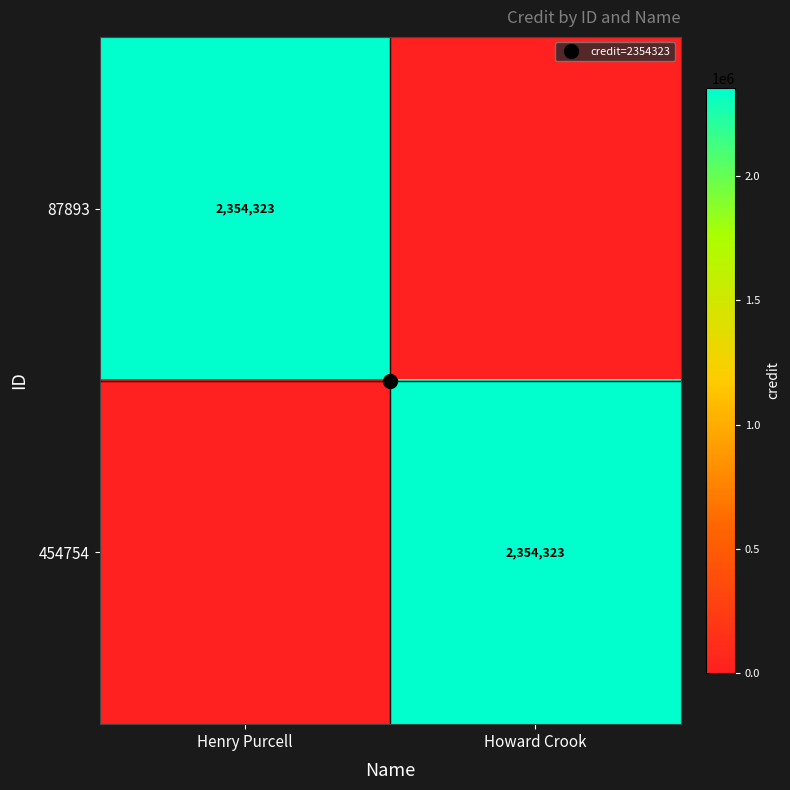

Is it true that 87893 equals 2354323 at Henry Purcell?

True